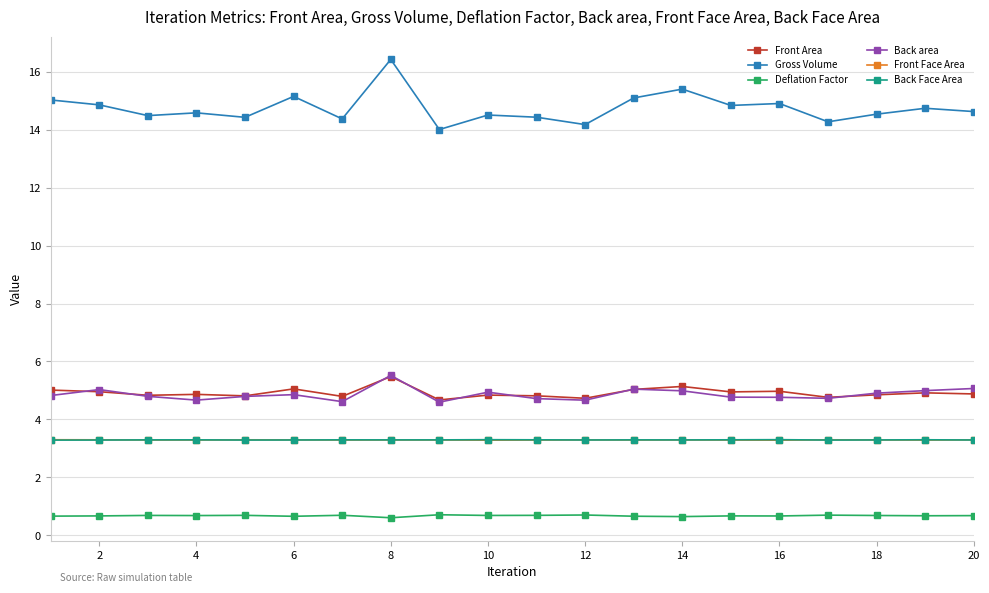

Count the number of categories in the chart.

20